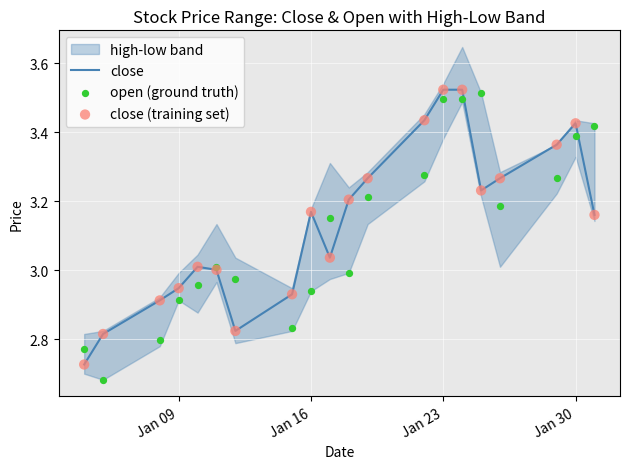

Which series contains the lowest Y value?

open (ground truth)